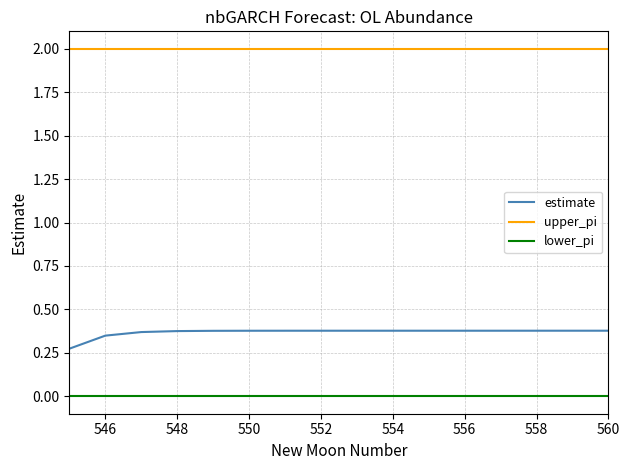

What is the greatest value displayed?

2.0